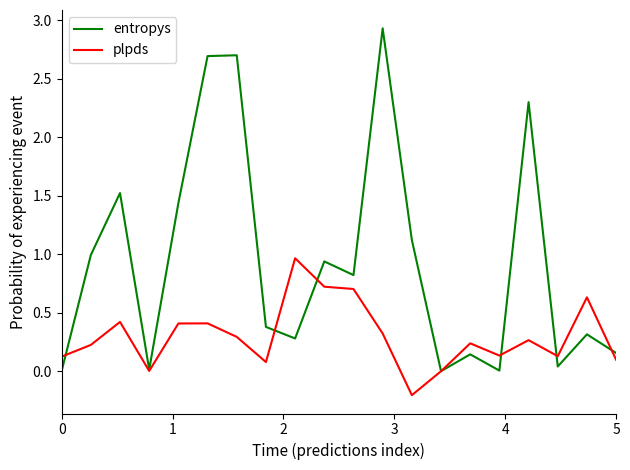

What is the maximum value shown in the chart?

2.9